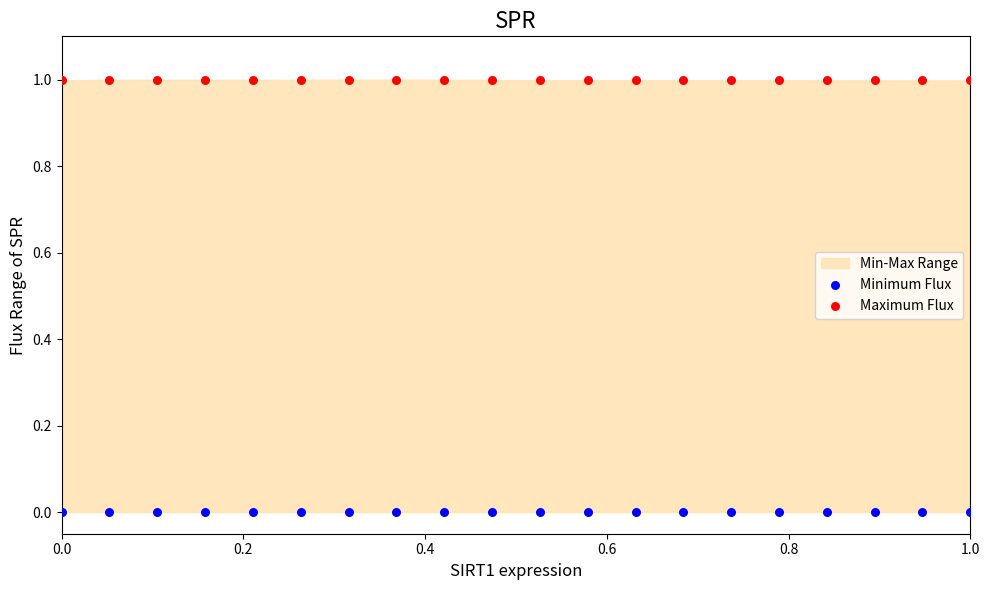

Which series reaches the minimum Y coordinate?

Minimum Flux